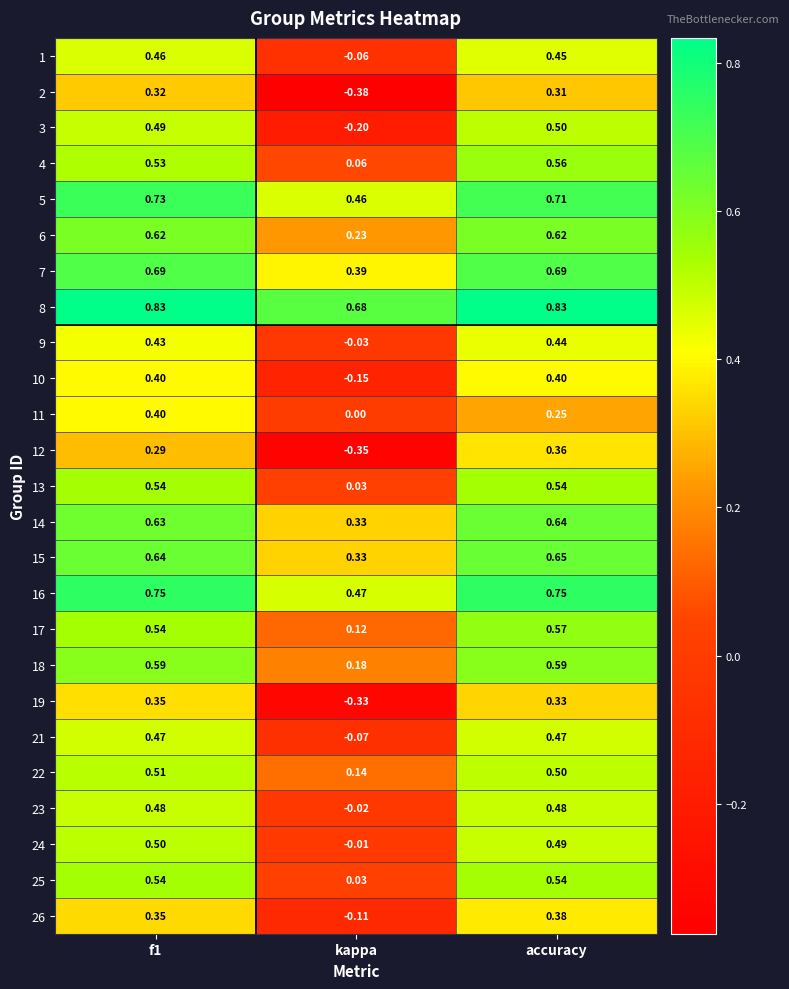

Is the value of 23 at f1 greater than the value of 9 at kappa?

Yes